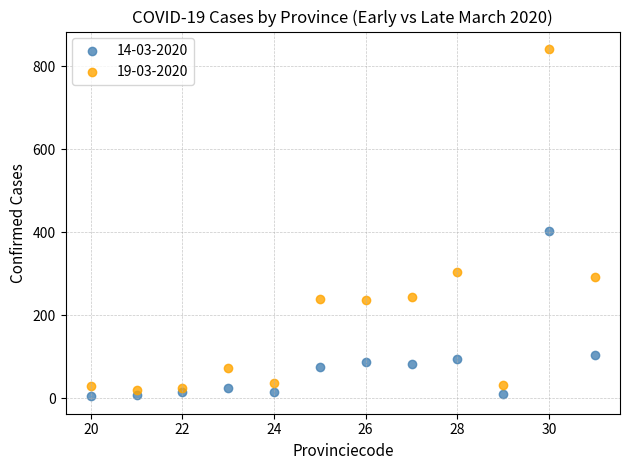

Across all series, what Y value is closest to 423?

403